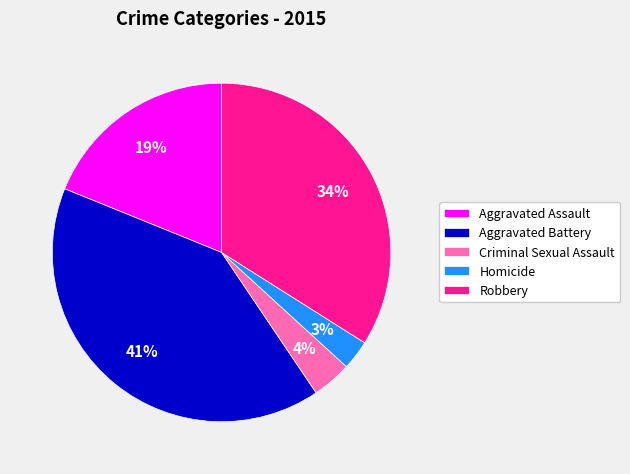

To the nearest percent, what is the difference between the Aggravated Assault and Homicide slice percentages?

16%